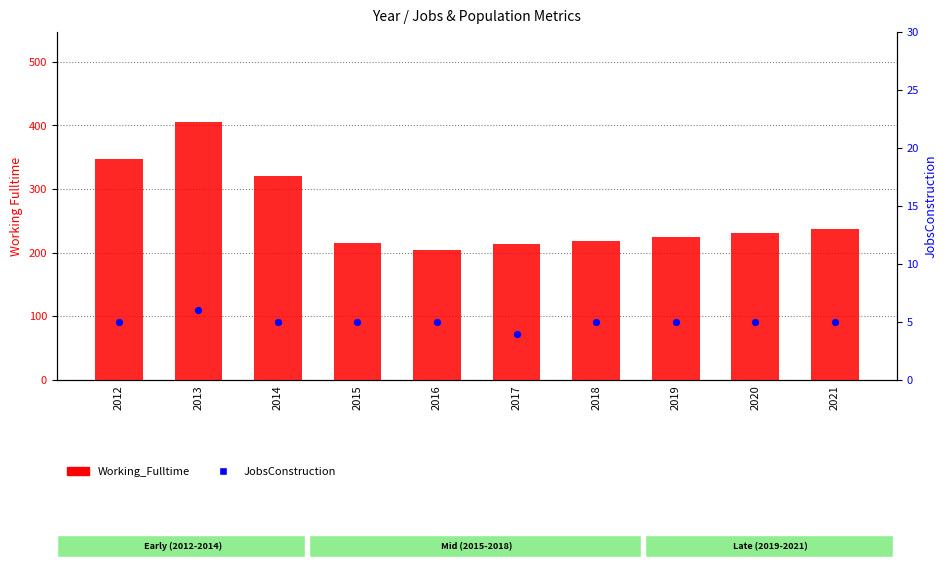

What are all the series names shown in the legend?

Working_Fulltime, JobsConstruction